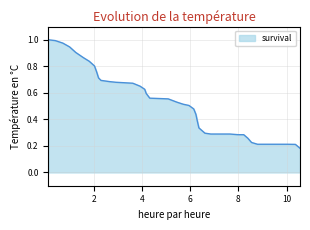

Count the number of categories in the chart.

40